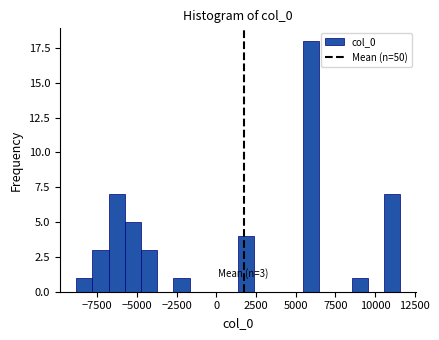

Around what value on the x-axis is the tallest bar? Give the approximate position of its centre, as read against the axis.

6000